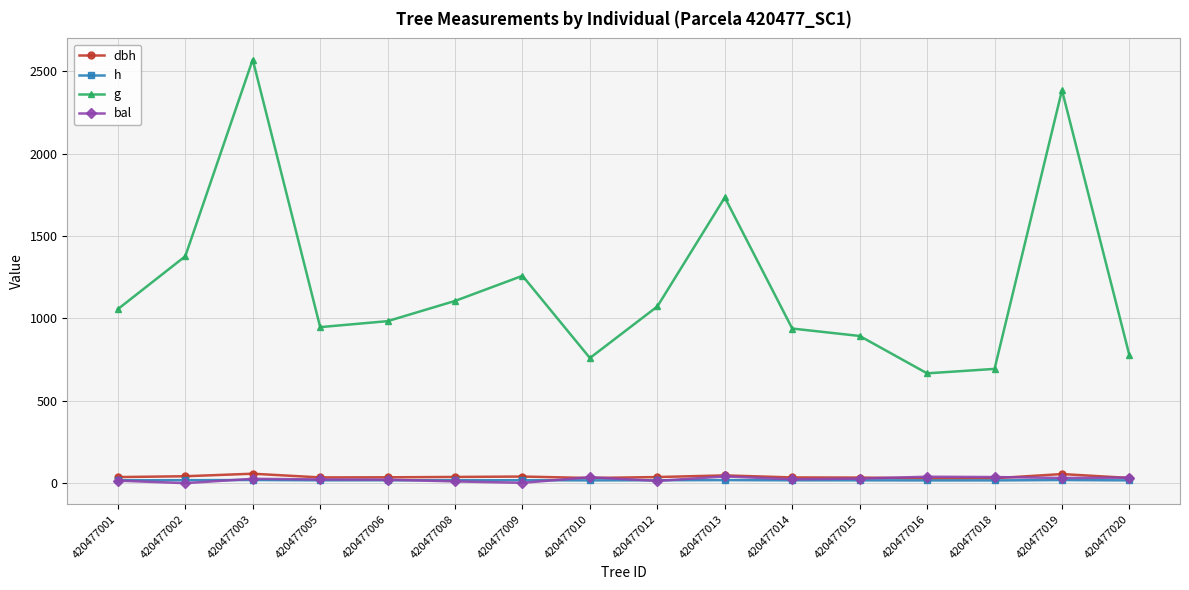

What is the greatest value displayed?

2570.9